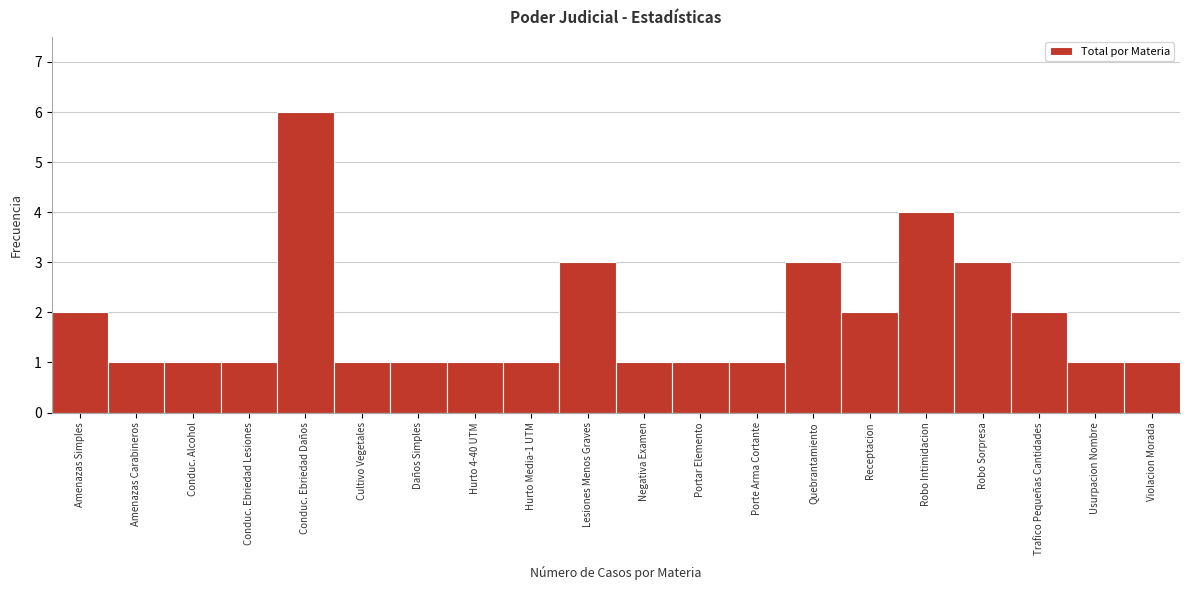

Reading right to left, transcribe all the data shown in this chart.

Violacion Morada=1	Usurpacion Nombre=1	Trafico Pequeñas Cantidades=2	Robo Sorpresa=3	Robo Intimidacion=4	Receptacion=2	Quebrantamiento=3	Porte Arma Cortante=1	Portar Elemento=1	Negativa Examen=1	Lesiones Menos Graves=3	Hurto Media-1 UTM=1	Hurto 4-40 UTM=1	Daños Simples=1	Cultivo Vegetales=1	Conduc. Ebriedad Daños=6	Conduc. Ebriedad Lesiones=1	Conduc. Alcohol=1	Amenazas Carabineros=1	Amenazas Simples=2